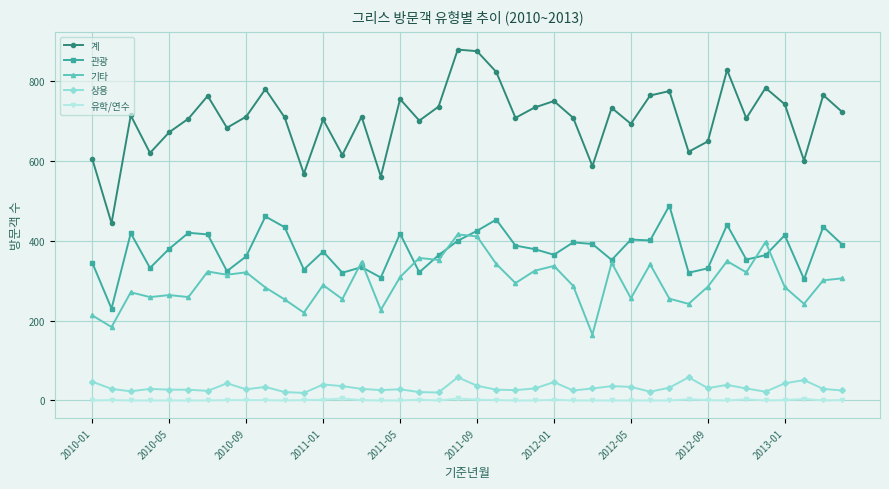

Which series has the largest total across all categories?

계